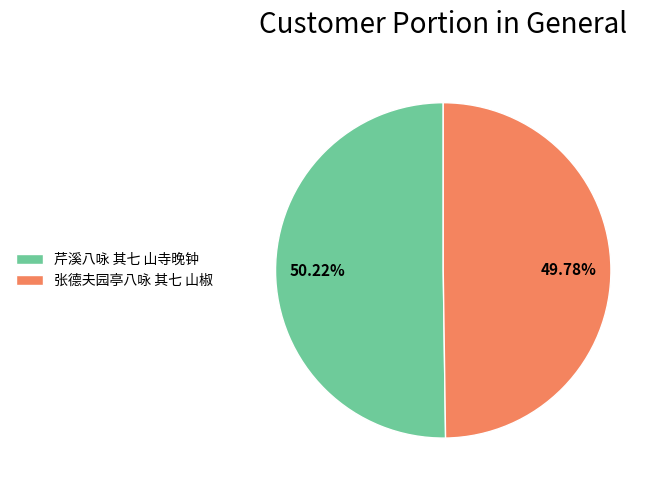

Approximately how many times larger is the value at 芹溪八咏 其七 山寺晚钟 compared to 张德夫园亭八咏 其七 山椒?

1.0